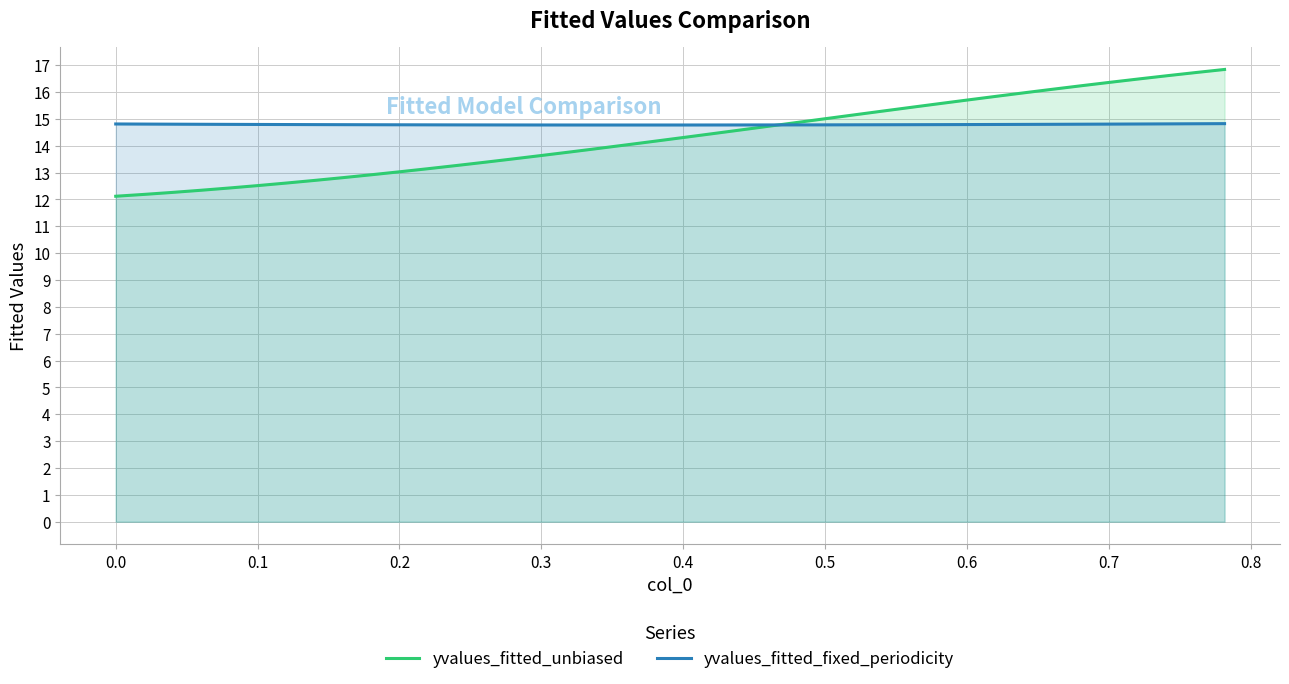

Which series has the widest spread of values?

yvalues_fitted_unbiased